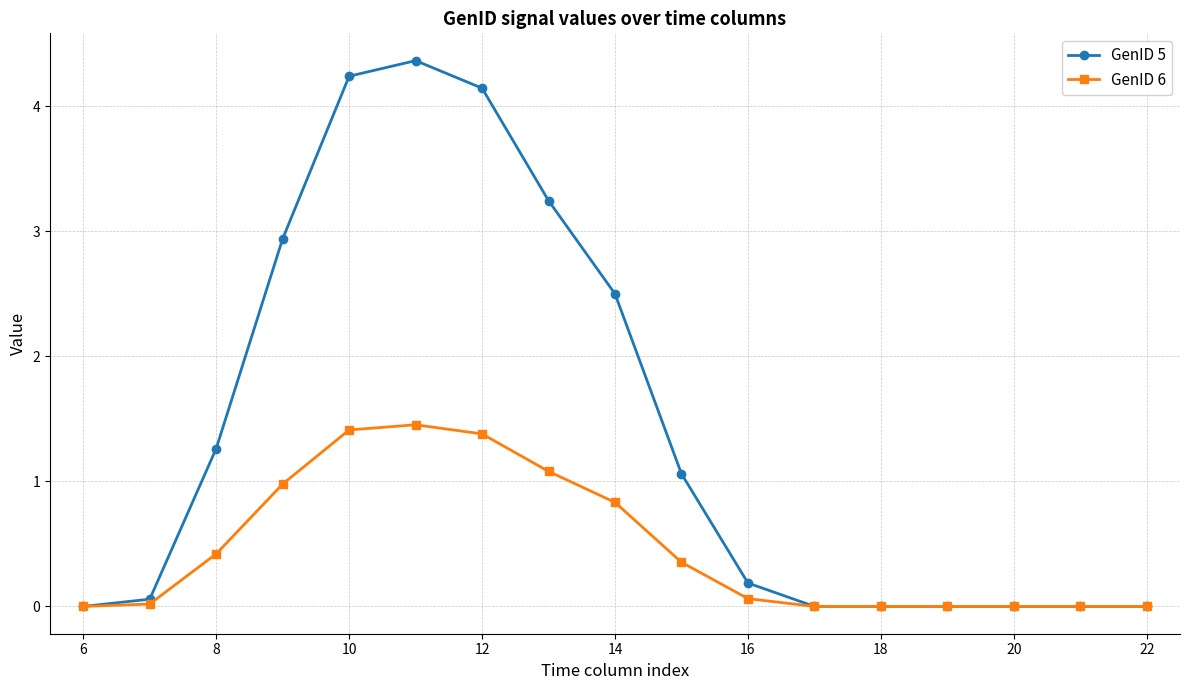

Which series has the widest spread of values?

GenID 5